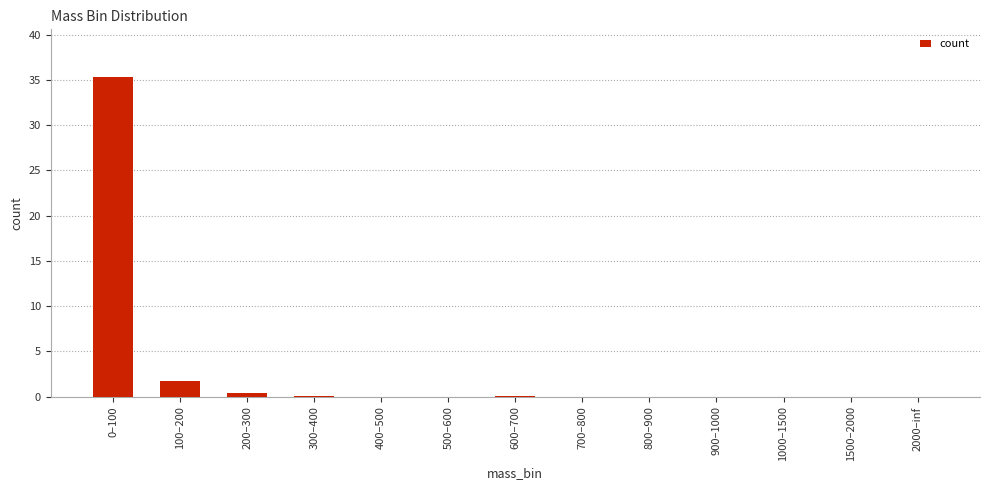

Where is the data nearest to the value 17?

100–200